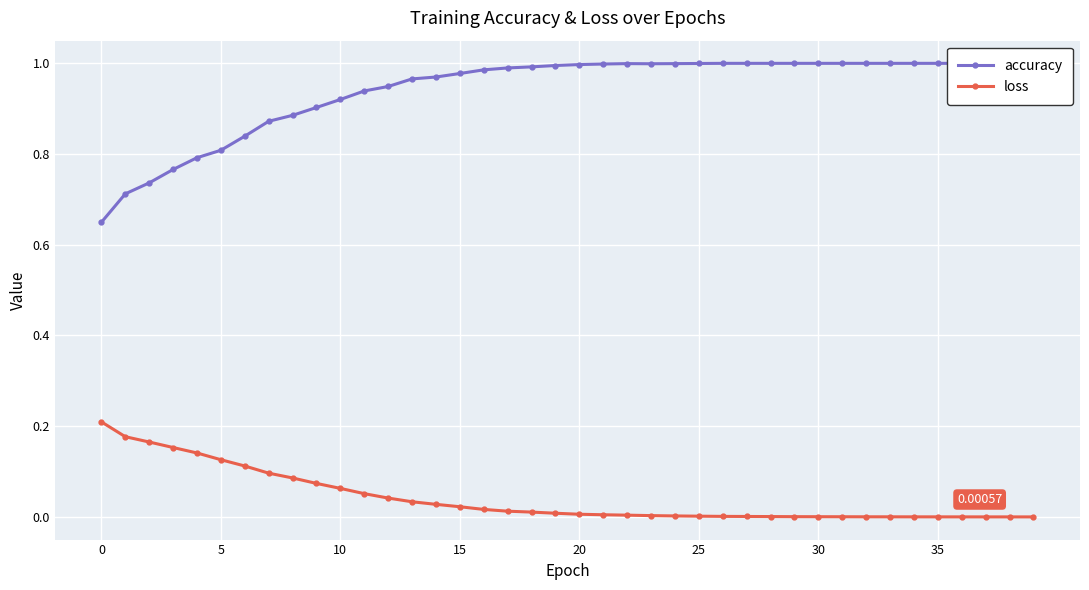

Between 30 and 26, which is larger?

26